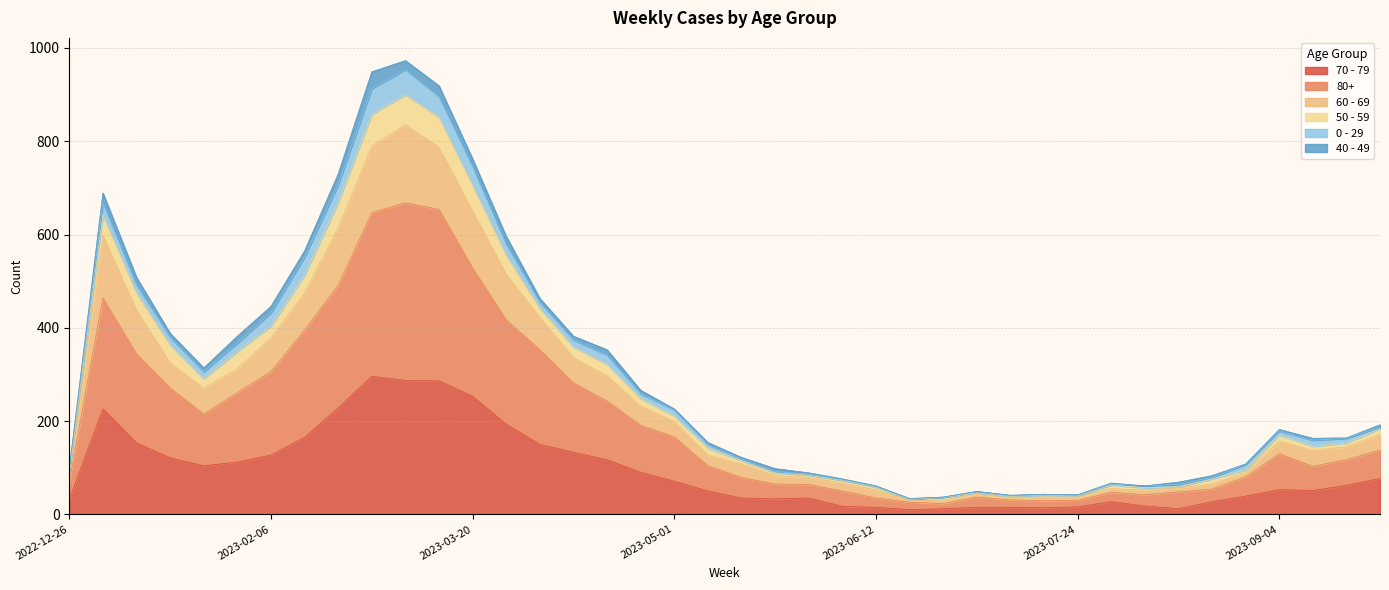

Is the value of 80+ at 2023-04-10 greater than the value of 60 - 69 at 2023-08-14?

Yes